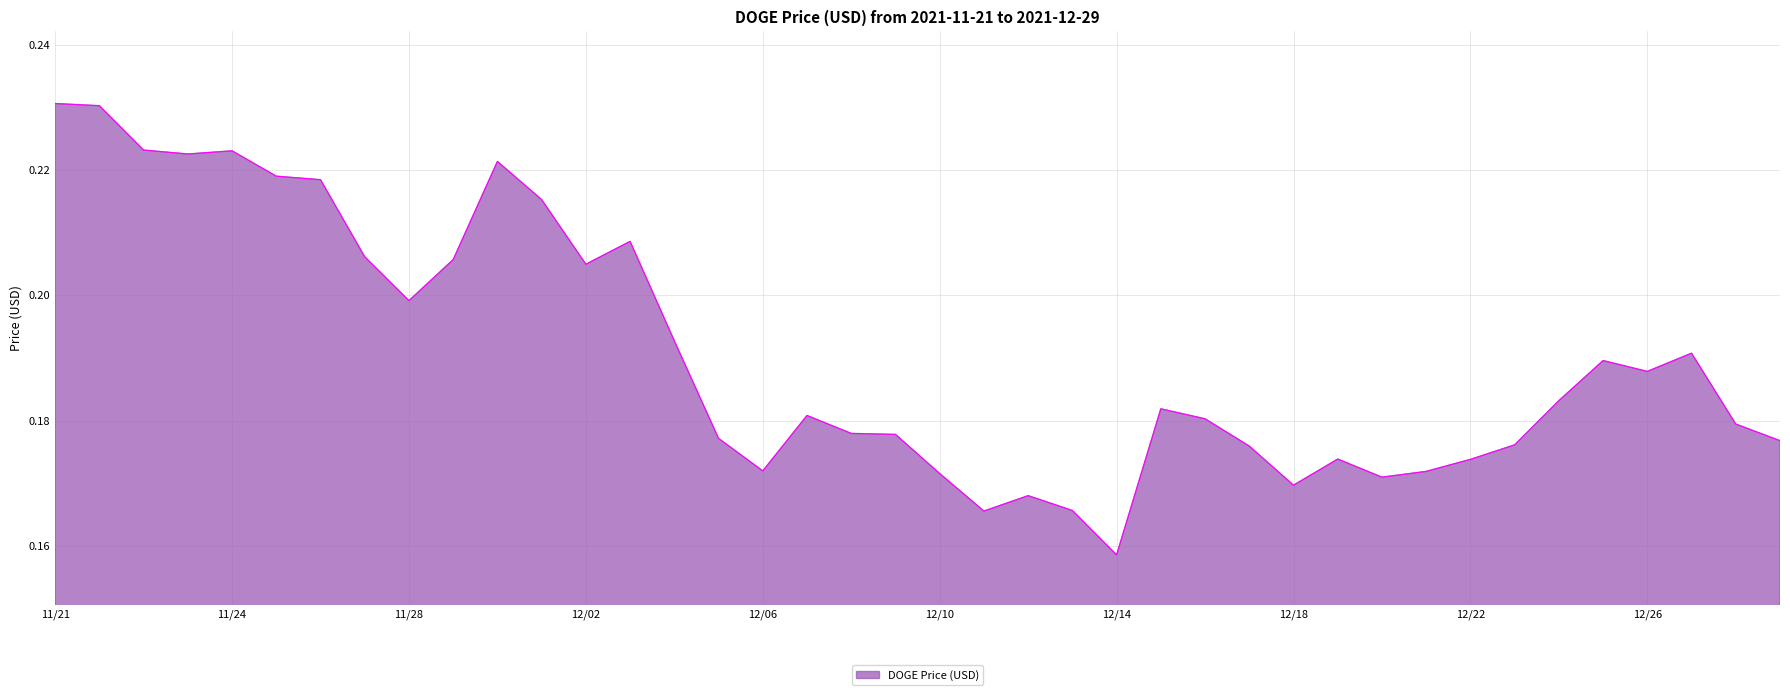

Which category has the highest value across all series?

11/21